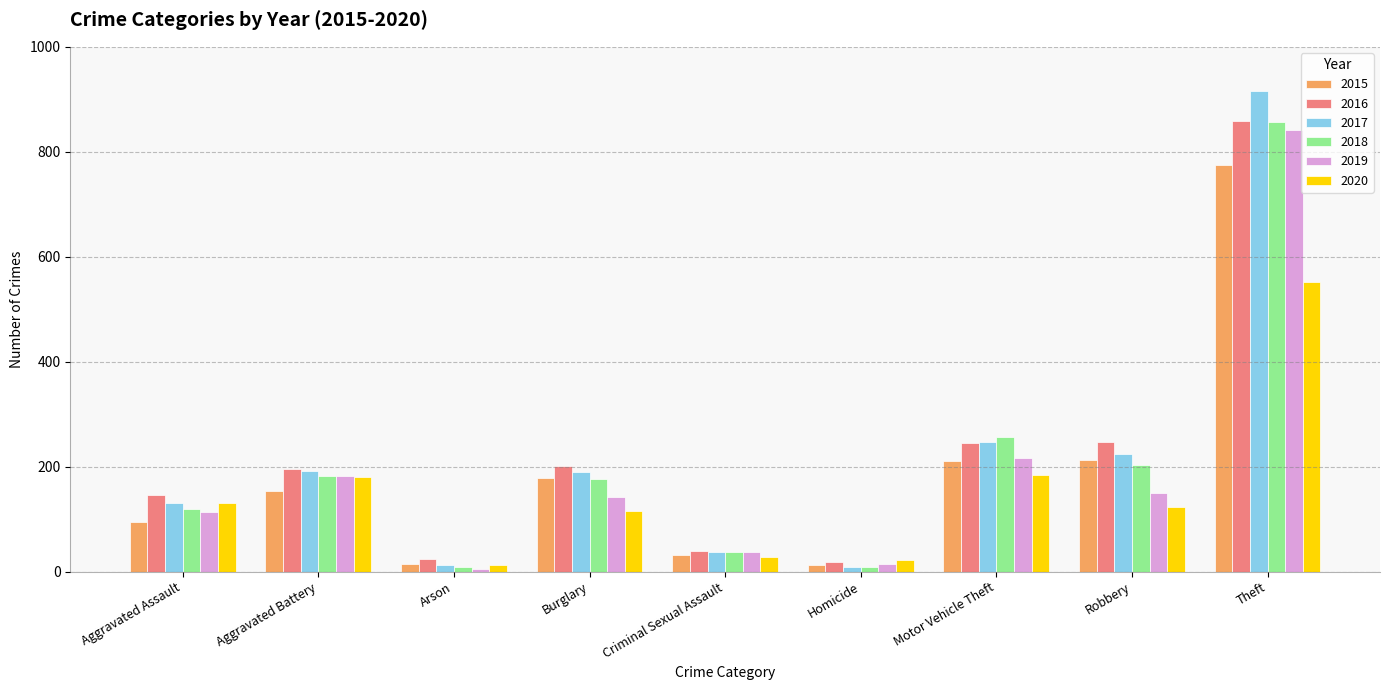

What is the sum of the 2017 values at Theft and Robbery?

1140